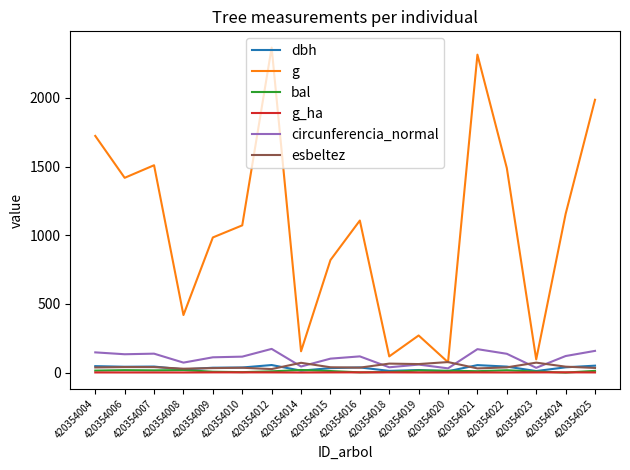

The esbeltez series shows 43.0 at 420354024. True or false?

True